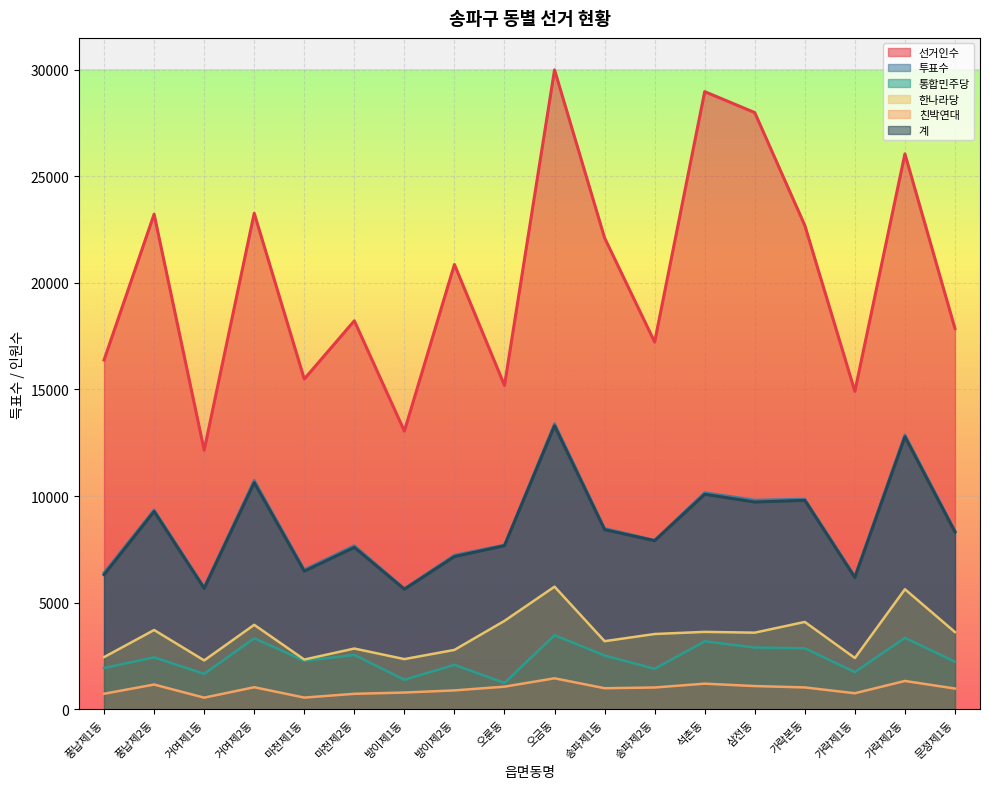

Is the value of 한나라당 at 마천제2동 greater than the value of 선거인수 at 거여제1동?

No